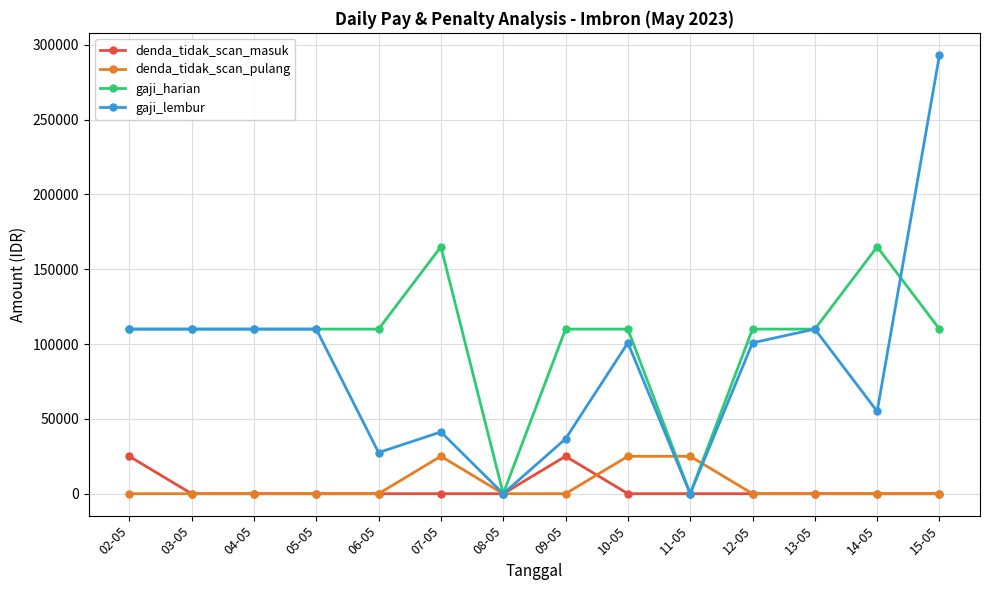

In gaji_lembur, how many points are lower than both neighbors (excluding endpoints)?

4